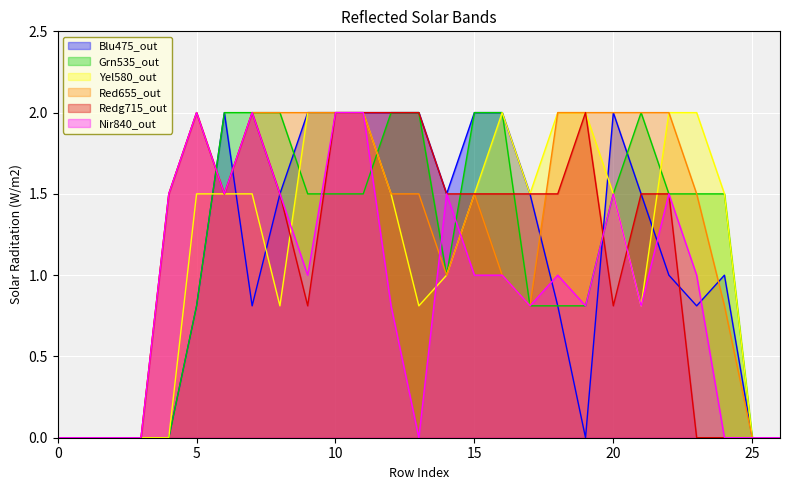

What is the highest value of the Blu475_out series?

2.0